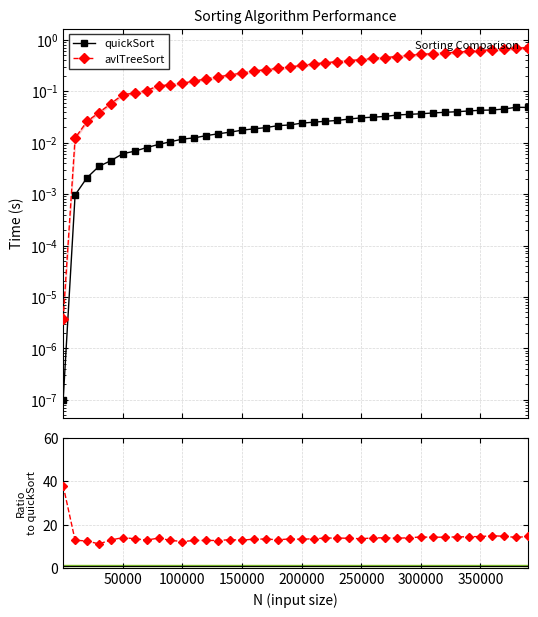

True or false: avlTreeSort / quickSort and avlTreeSort intersect in this chart.

False